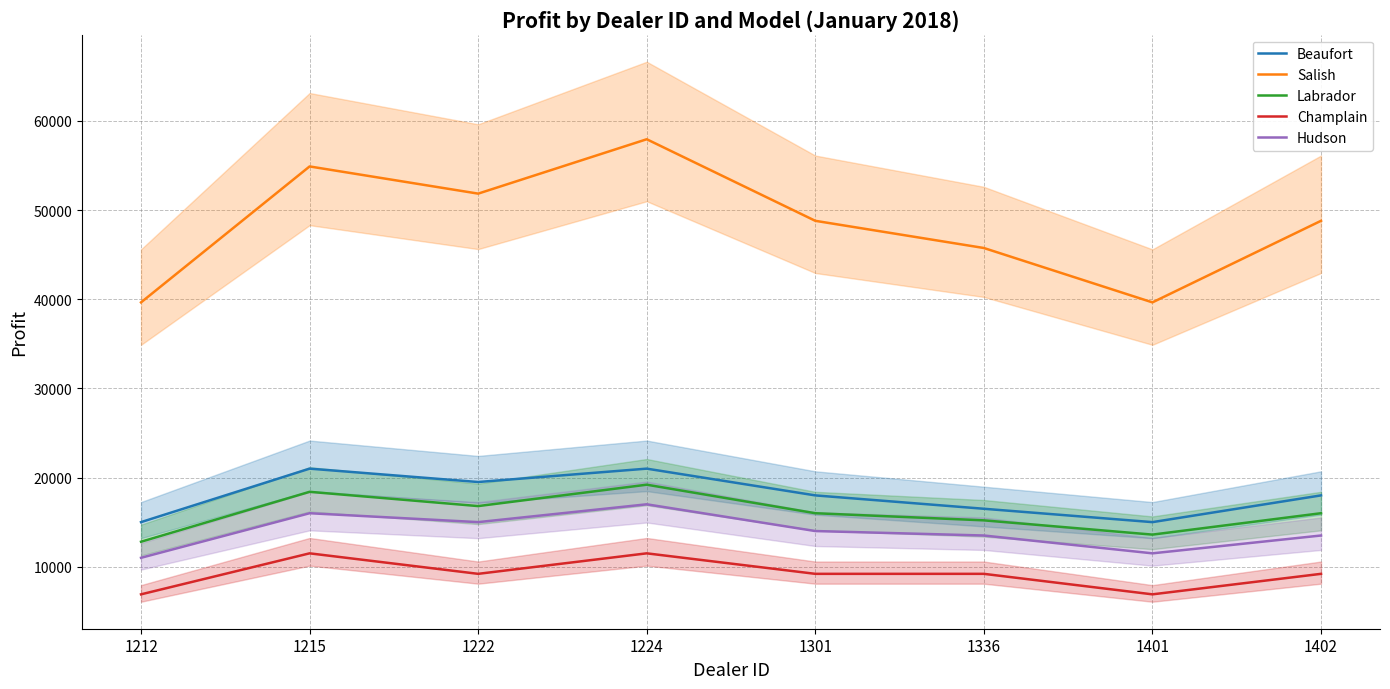

What is the total value across all series at 1215?

121800